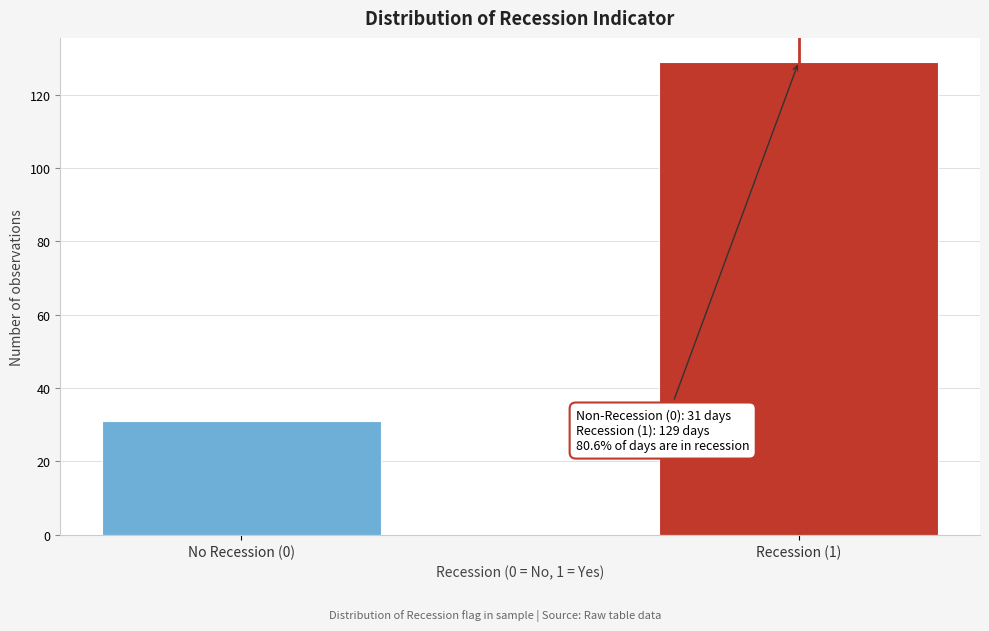

Reading left to right, what are all the values shown in this chart?

No Recession (0)=31	Recession (1)=129